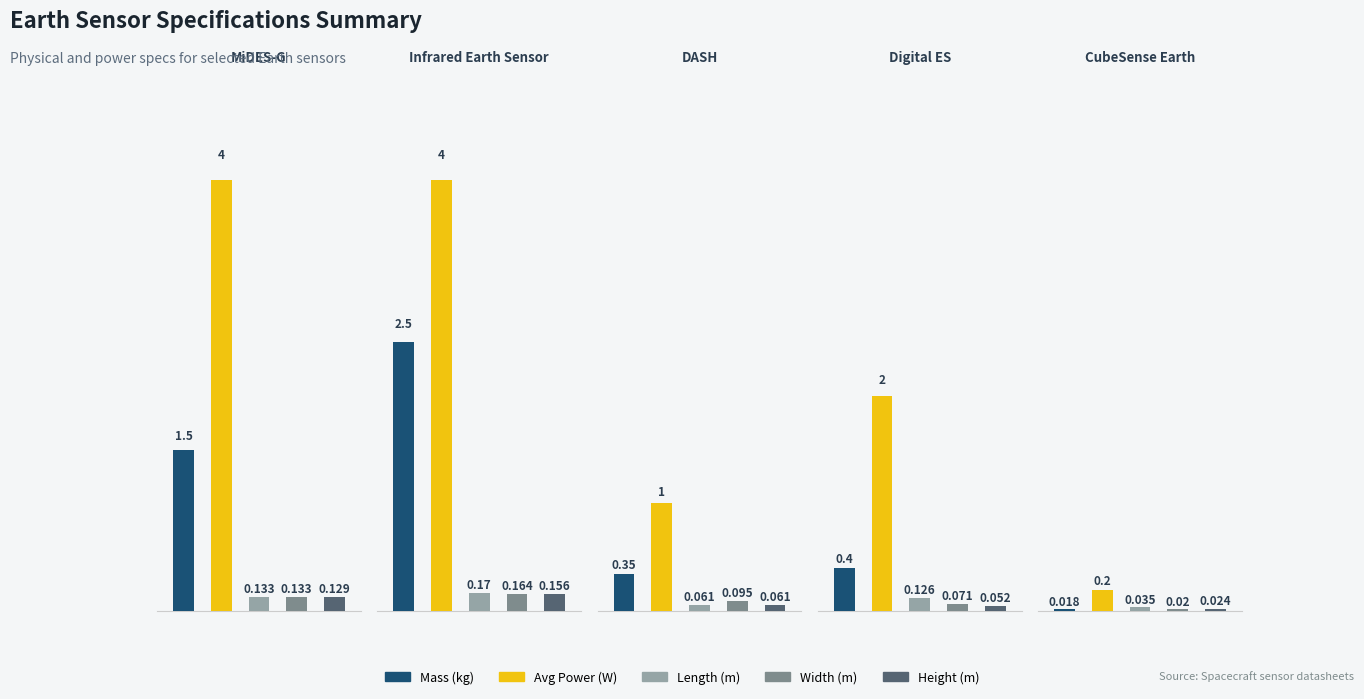

Is the value of Length (m) at MiDES-G greater than the value of Mass (kg) at Digital ES?

No